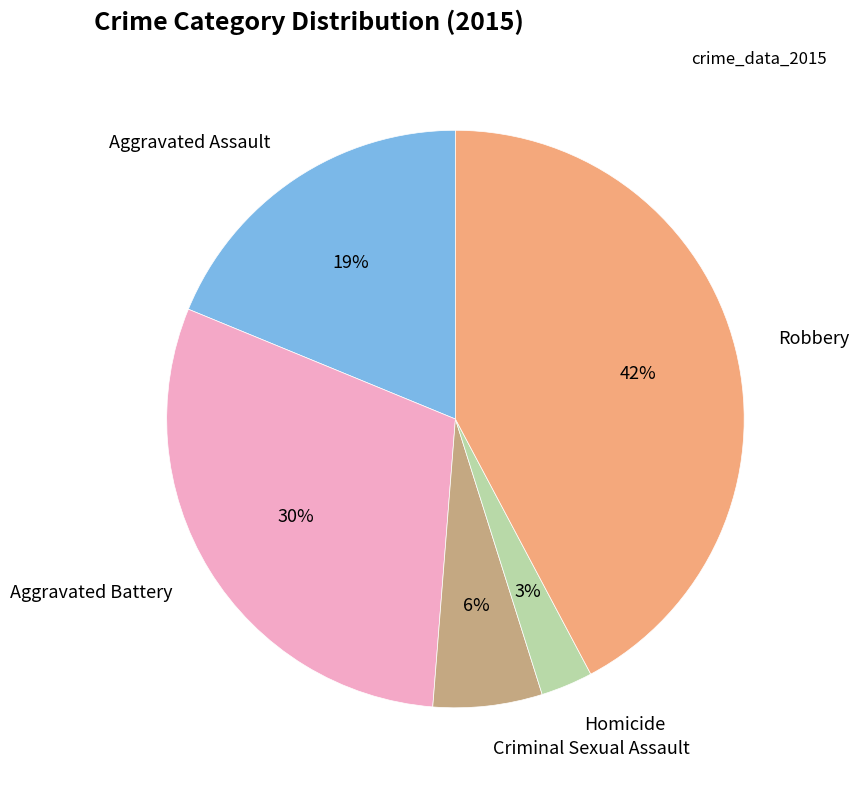

Is there any slice that represents more than half of the pie?

No